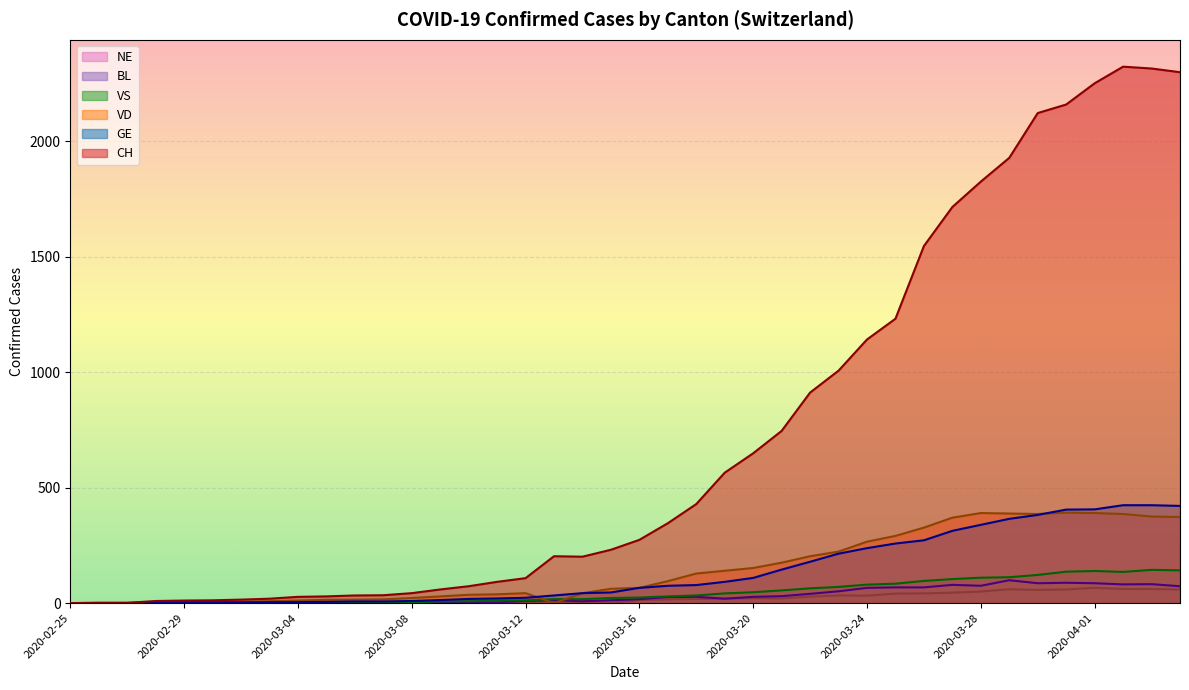

What is the label of the 28th point from the left?

2020-03-23